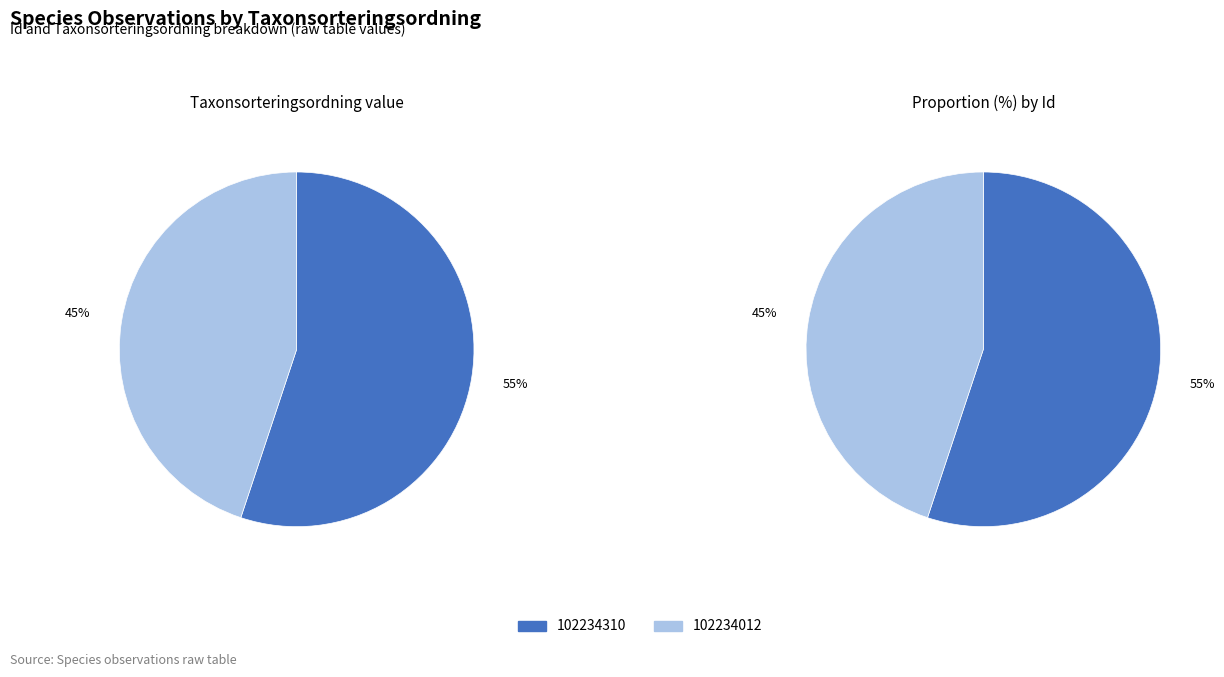

What percentage is the 102234012 slice, to the nearest percent?

45%